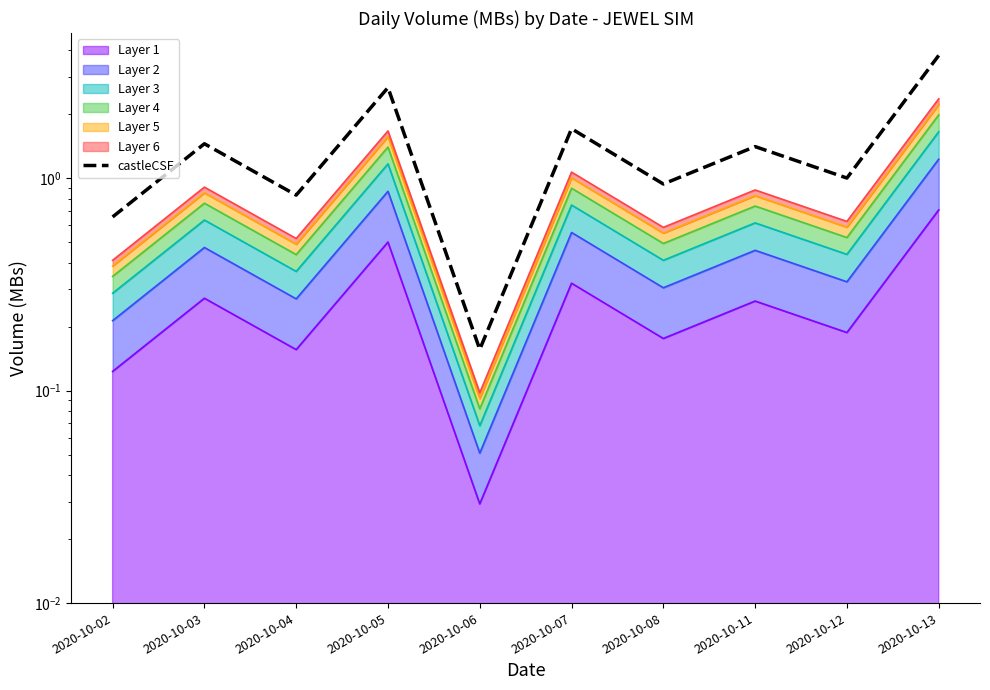

How many interior local valleys (lower than both neighbors) does the data have?

4